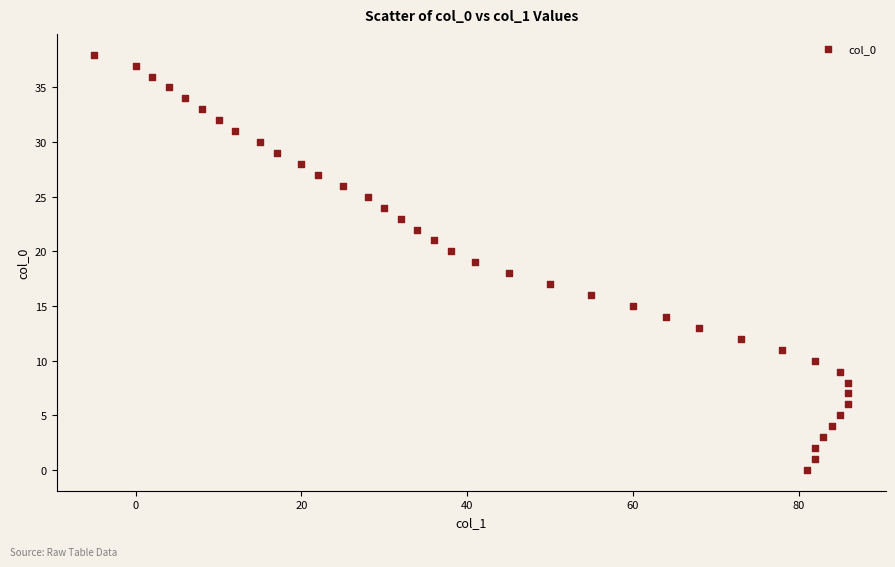

What is the range of X values (max minus min)?

91